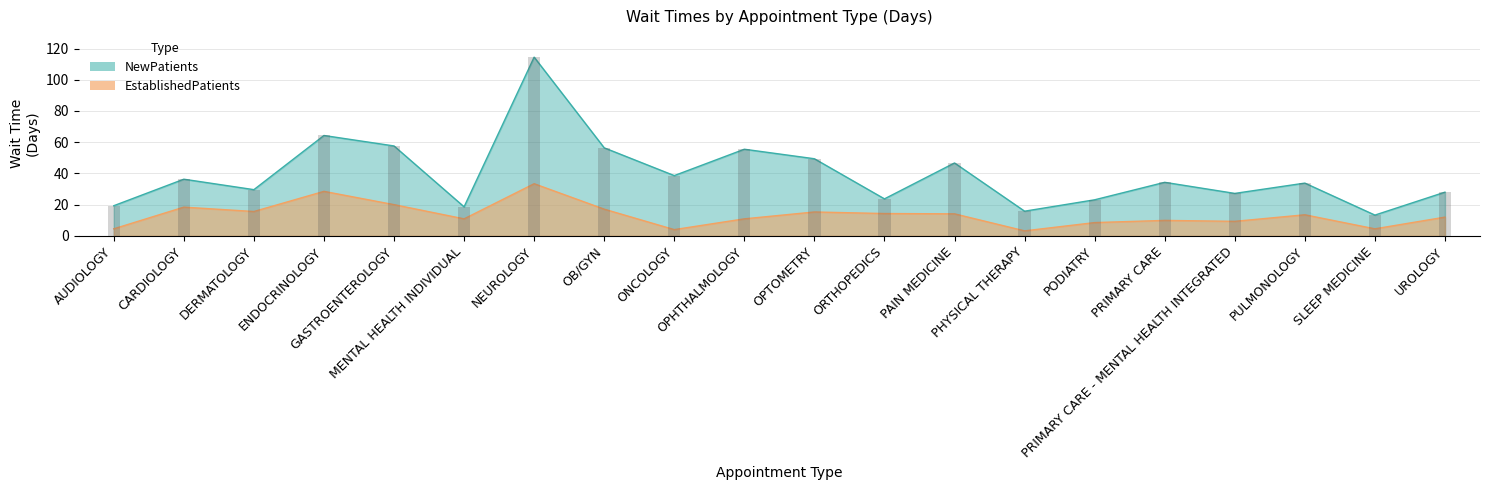

Rank the categories by NewPatients value from lowest to highest.

SLEEP MEDICINE, PHYSICAL THERAPY, MENTAL HEALTH INDIVIDUAL, AUDIOLOGY, PODIATRY, ORTHOPEDICS, PRIMARY CARE - MENTAL HEALTH INTEGRATED, UROLOGY, DERMATOLOGY, PULMONOLOGY, PRIMARY CARE, CARDIOLOGY, ONCOLOGY, PAIN MEDICINE, OPTOMETRY, OPHTHALMOLOGY, OB/GYN, GASTROENTEROLOGY, ENDOCRINOLOGY, NEUROLOGY